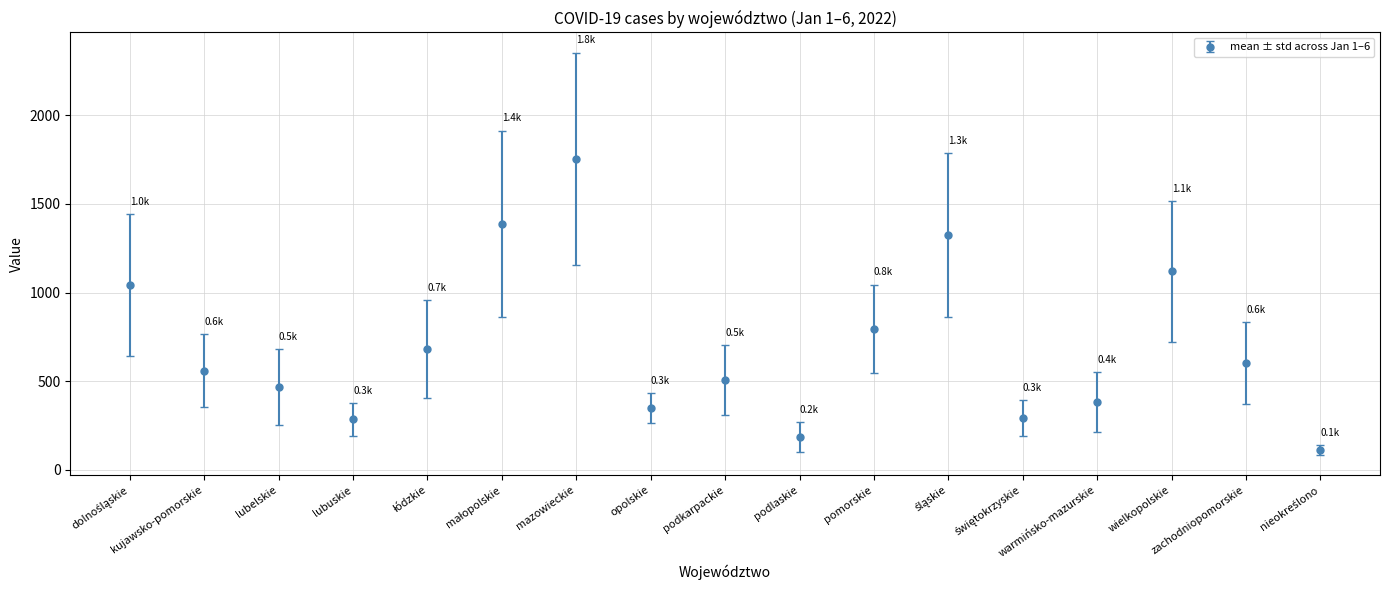

Read the value at mazowieckie.

1753.7